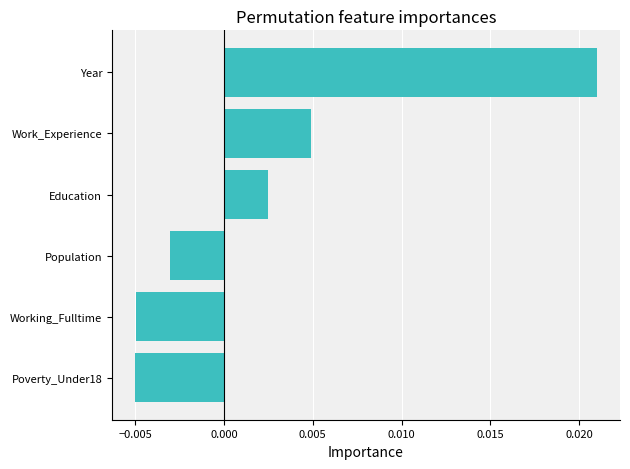

Which has a higher value, Working_Fulltime or Year?

Year